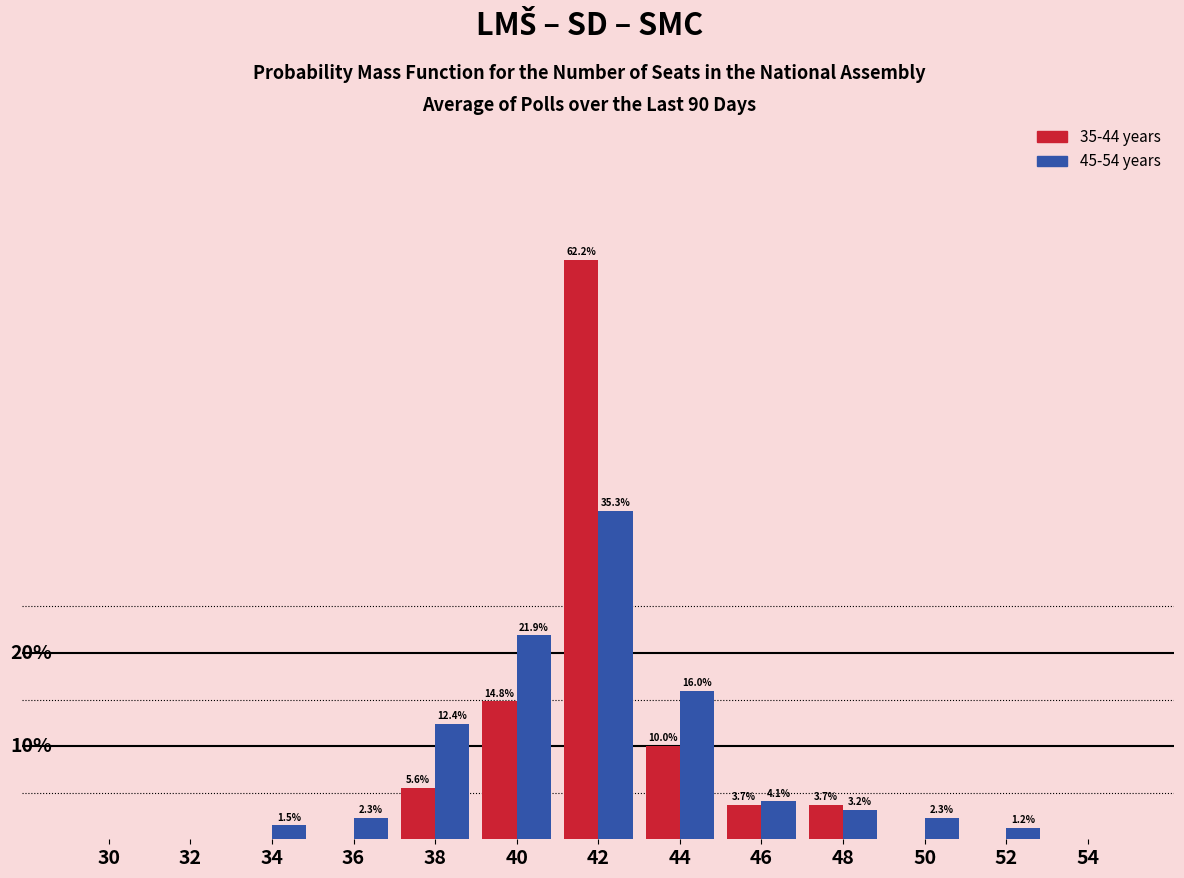

Is the value of 45-54 years at 48 greater than the value of 35-44 years at 50?

Yes